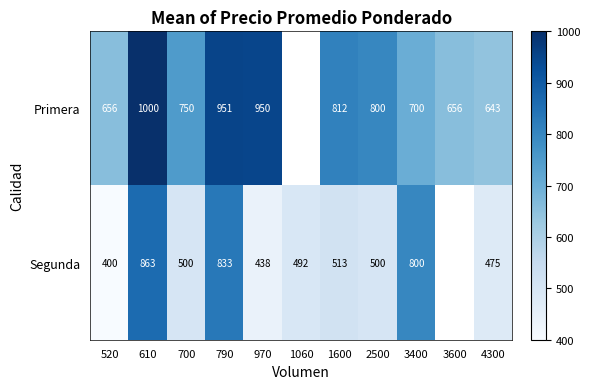

Is it true that Segunda equals 863 at 610?

True